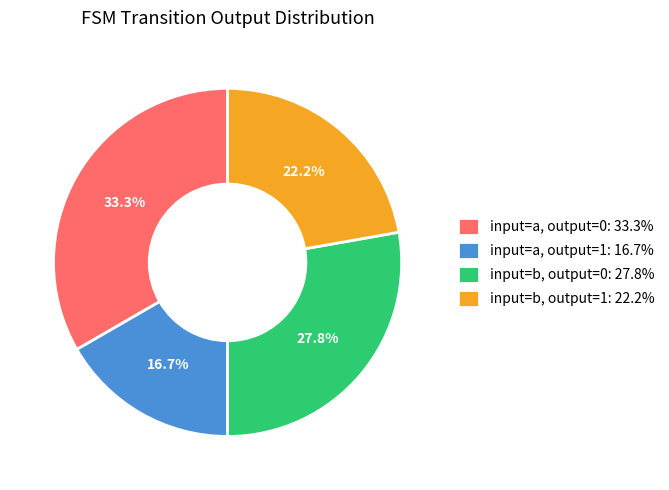

What portion of the pie excludes input=b, output=1: 22.2%?

77.8%